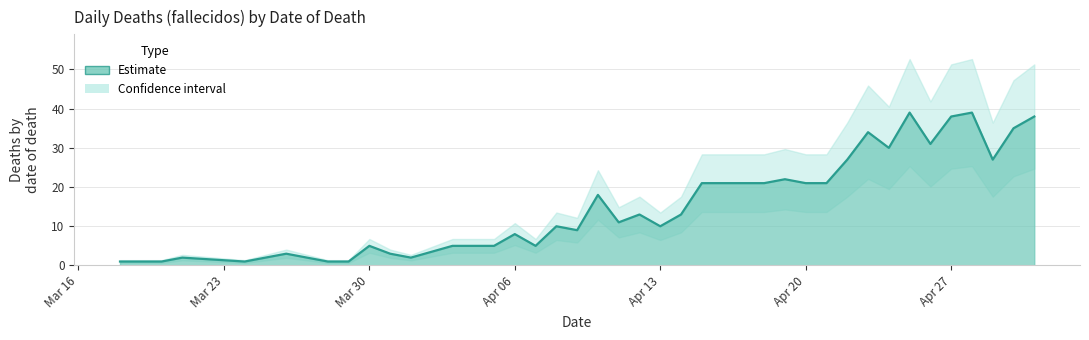

What is the average value?

15